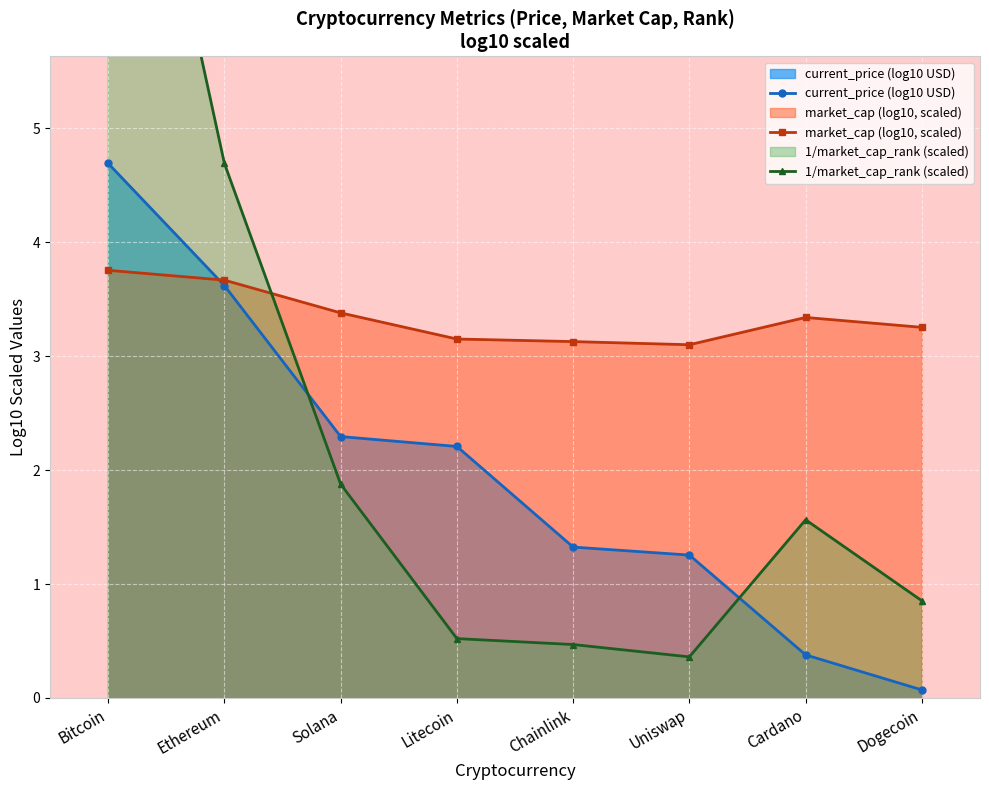

What position from the left is Solana?

3